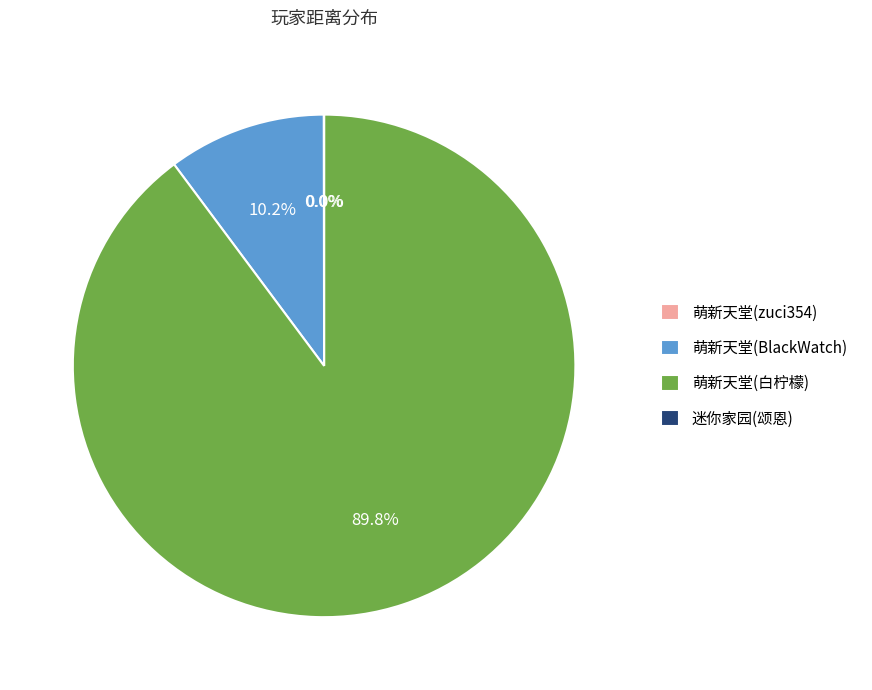

How many slices are in this pie chart?

4